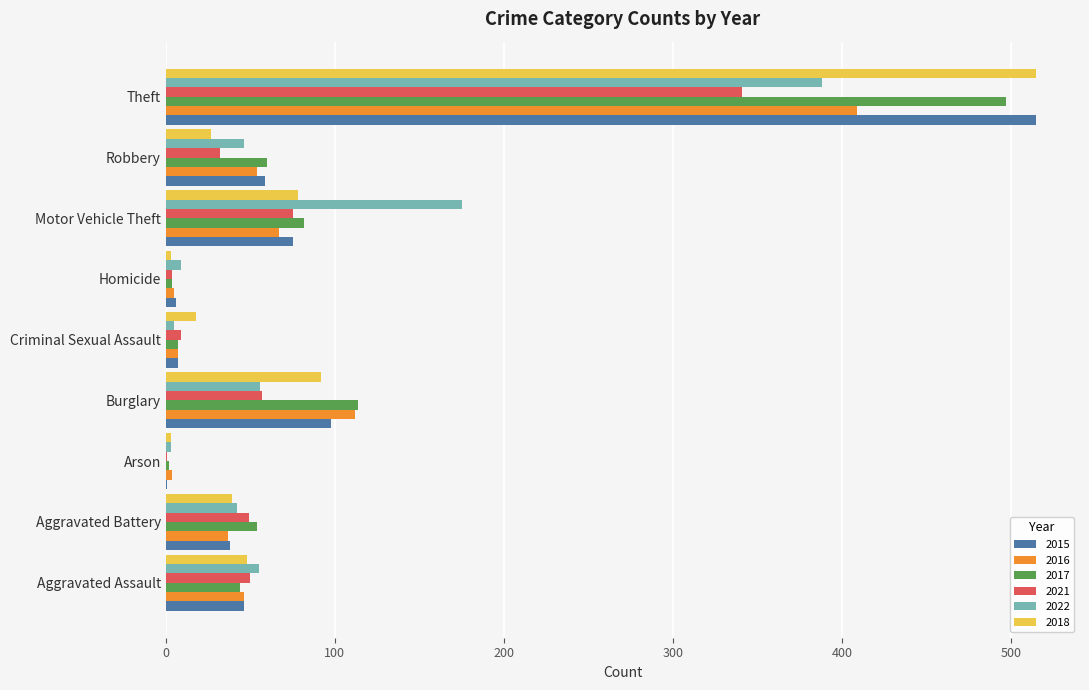

What is the maximum value for 2022?

388